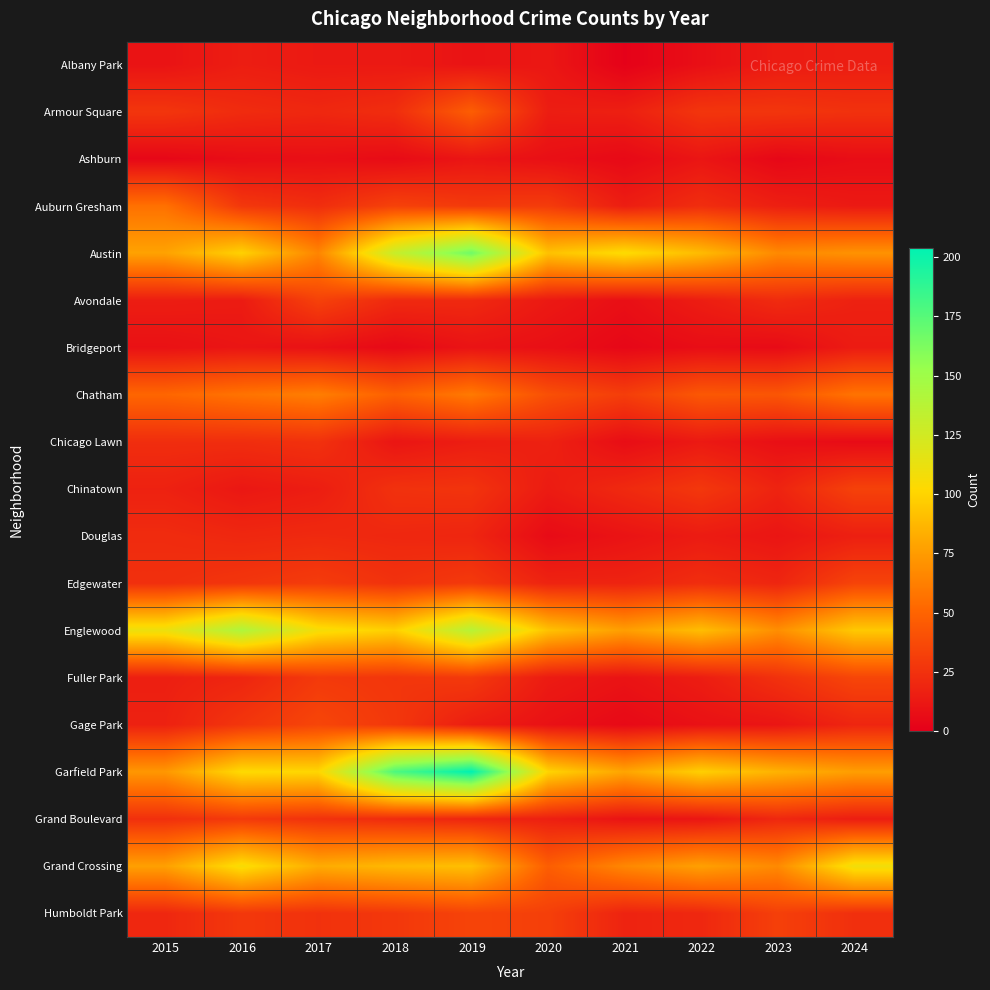

Reading right to left, what are all the values shown in this chart?

Albany Park: 2024=15	2023=14	2022=8	2021=1	2020=12	2019=10	2018=13	2017=13	2016=15	2015=10
Armour Square: 2024=25	2023=27	2022=27	2021=16	2020=15	2019=47	2018=23	2017=20	2016=22	2015=27
Ashburn: 2024=7	2023=4	2022=11	2021=5	2020=8	2019=11	2018=6	2017=8	2016=7	2015=4
Auburn Gresham: 2024=13	2023=16	2022=23	2021=15	2020=30	2019=29	2018=33	2017=23	2016=28	2015=56
Austin: 2024=71	2023=67	2022=89	2021=104	2020=92	2019=167	2018=130	2017=65	2016=99	2015=78
Avondale: 2024=17	2023=22	2022=15	2021=8	2020=13	2019=21	2018=21	2017=33	2016=14	2015=15
Bridgeport: 2024=14	2023=6	2022=7	2021=4	2020=8	2019=10	2018=5	2017=9	2016=11	2015=9
Chatham: 2024=57	2023=43	2022=44	2021=31	2020=40	2019=60	2018=48	2017=62	2016=57	2015=51
Chicago Lawn: 2024=6	2023=8	2022=13	2021=7	2020=17	2019=15	2018=11	2017=25	2016=23	2015=23
Chinatown: 2024=33	2023=18	2022=28	2021=21	2020=14	2019=26	2018=25	2017=15	2016=12	2015=17
Douglas: 2024=16	2023=11	2022=14	2021=10	2020=6	2019=19	2018=20	2017=21	2016=20	2015=22
Edgewater: 2024=34	2023=19	2022=23	2021=18	2020=18	2019=29	2018=25	2017=30	2016=27	2015=24
Englewood: 2024=95	2023=69	2022=90	2021=76	2020=92	2019=138	2018=98	2017=107	2016=142	2015=111
Fuller Park: 2024=35	2023=25	2022=15	2021=10	2020=14	2019=29	2018=27	2017=29	2016=19	2015=16
Gage Park: 2024=19	2023=11	2022=9	2021=5	2020=9	2019=15	2018=28	2017=35	2016=27	2015=17
Garfield Park: 2024=76	2023=85	2022=98	2021=79	2020=100	2019=204	2018=178	2017=101	2016=103	2015=73
Grand Boulevard: 2024=15	2023=20	2022=11	2021=10	2020=16	2019=19	2018=22	2017=25	2016=29	2015=24
Grand Crossing: 2024=109	2023=67	2022=77	2021=66	2020=47	2019=91	2018=88	2017=82	2016=106	2015=77
Humboldt Park: 2024=24	2023=32	2022=20	2021=18	2020=32	2019=34	2018=28	2017=25	2016=28	2015=20